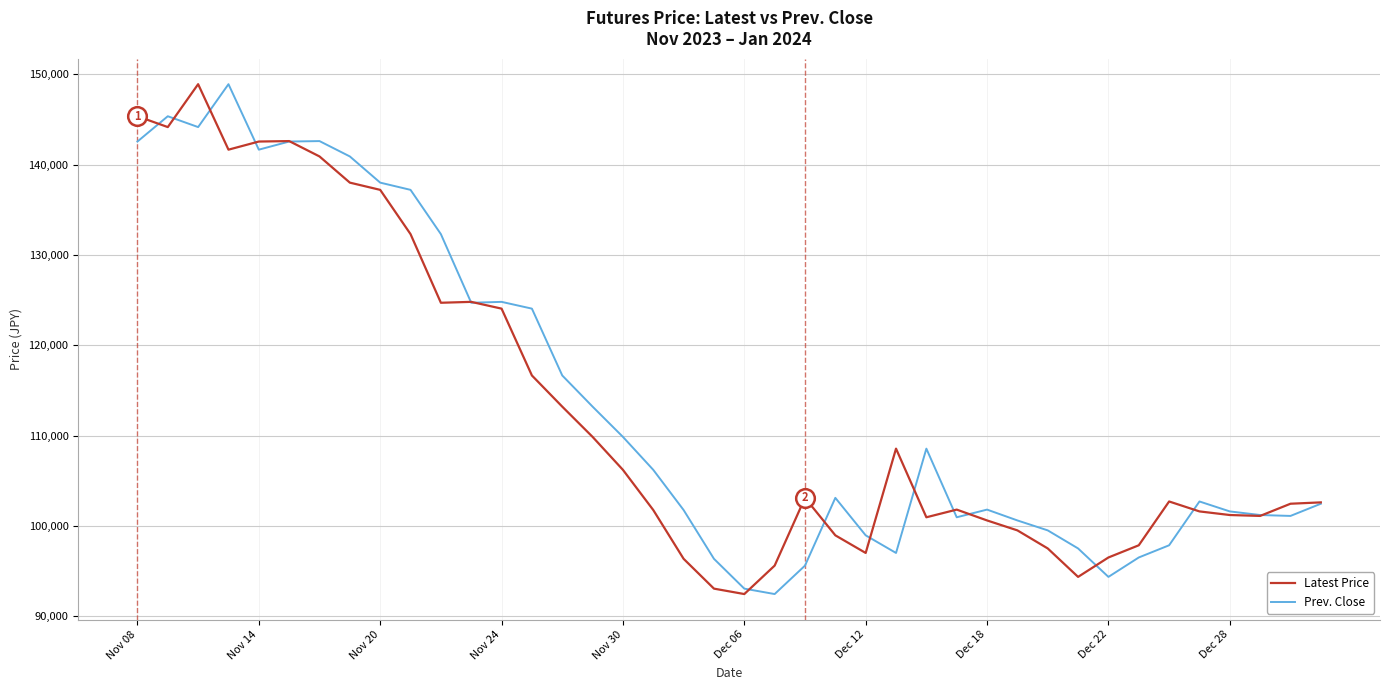

What are all the series names shown in the legend?

Latest Price, Prev. Close